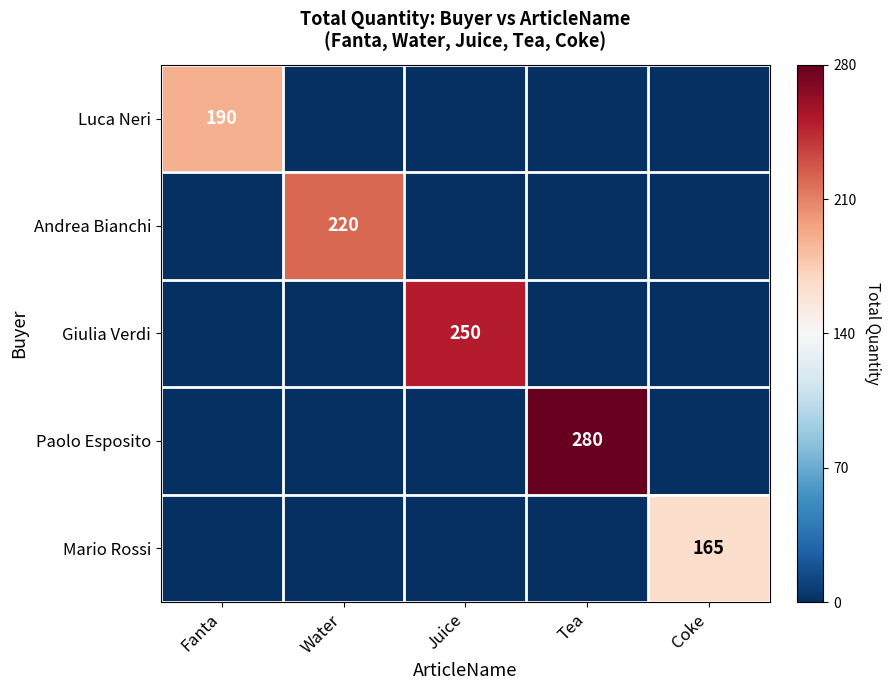

The value of Mario Rossi at Coke is 165. True or false?

True